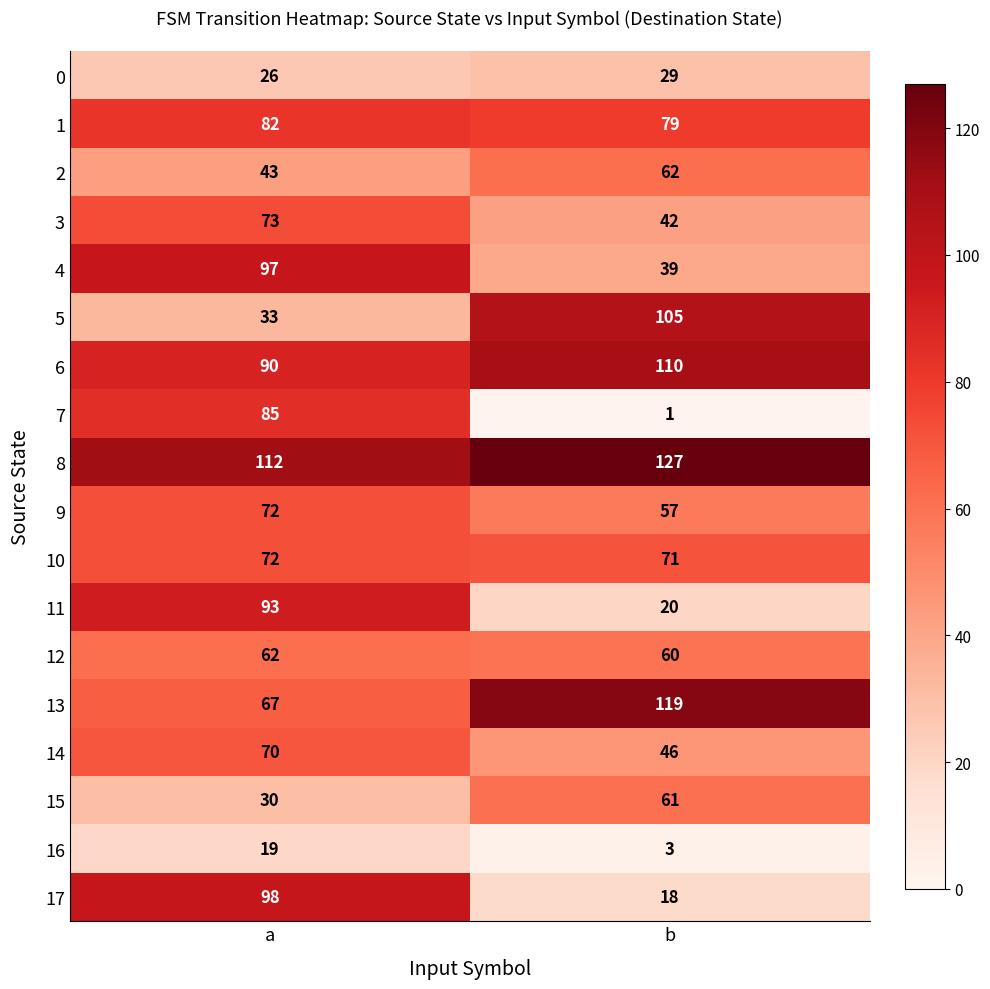

Which series has the largest total across all categories?

8